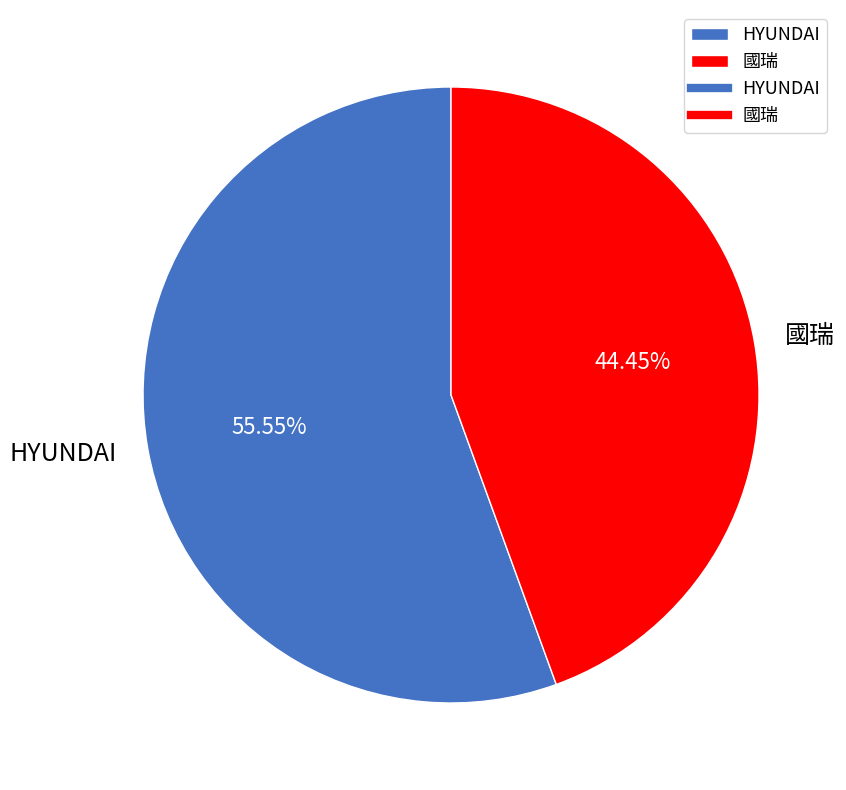

True or false: 國瑞 accounts for 52% of the total.

False